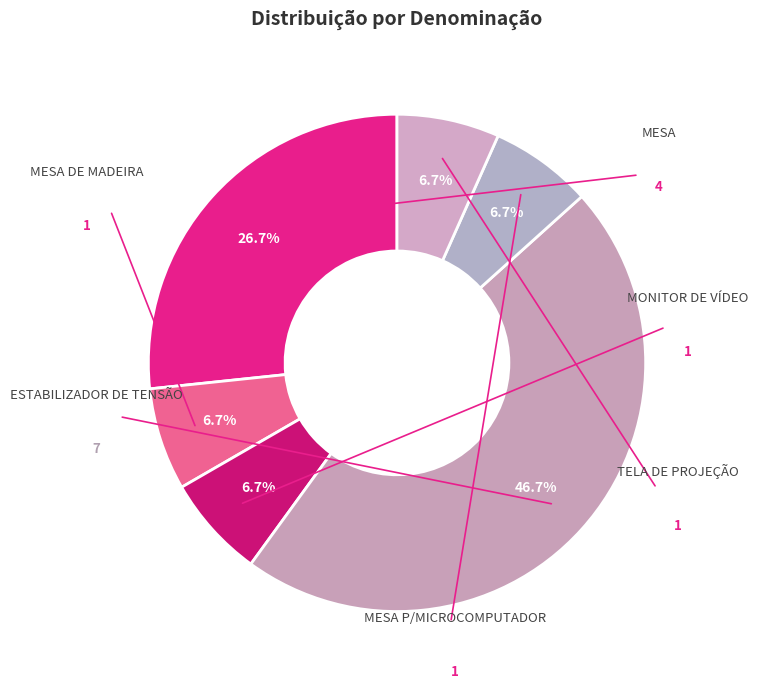

To the nearest percent, what is the average slice percentage?

17%